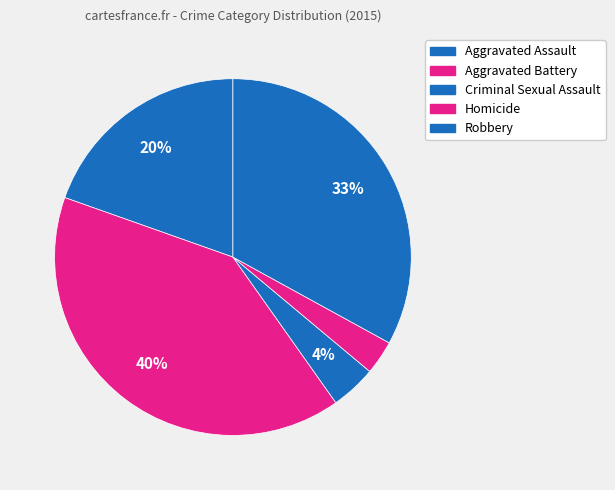

How many slices are in this pie chart?

5